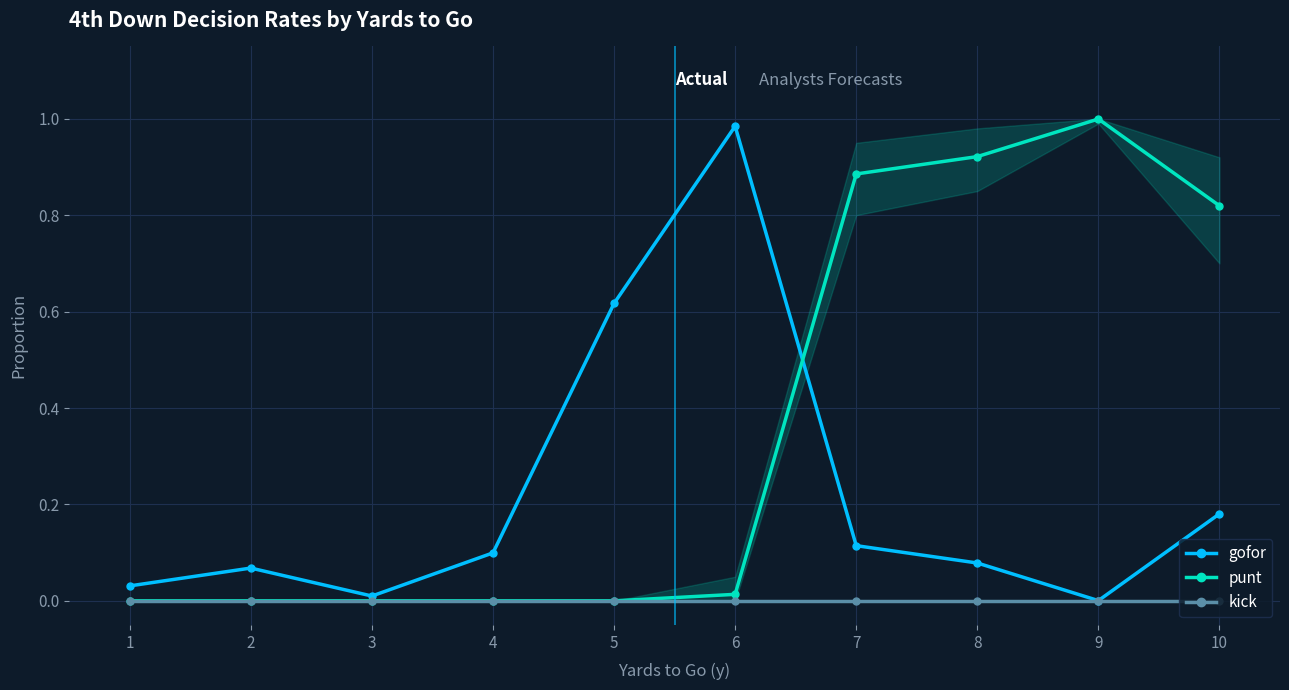

At which label does kick reach its minimum?

1